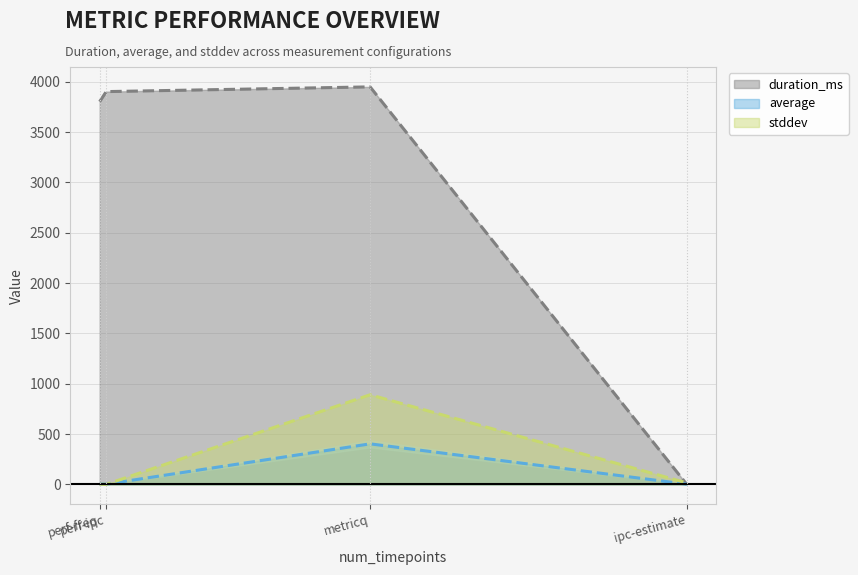

In duration_ms, how many points are higher than both neighbors (excluding endpoints)?

1